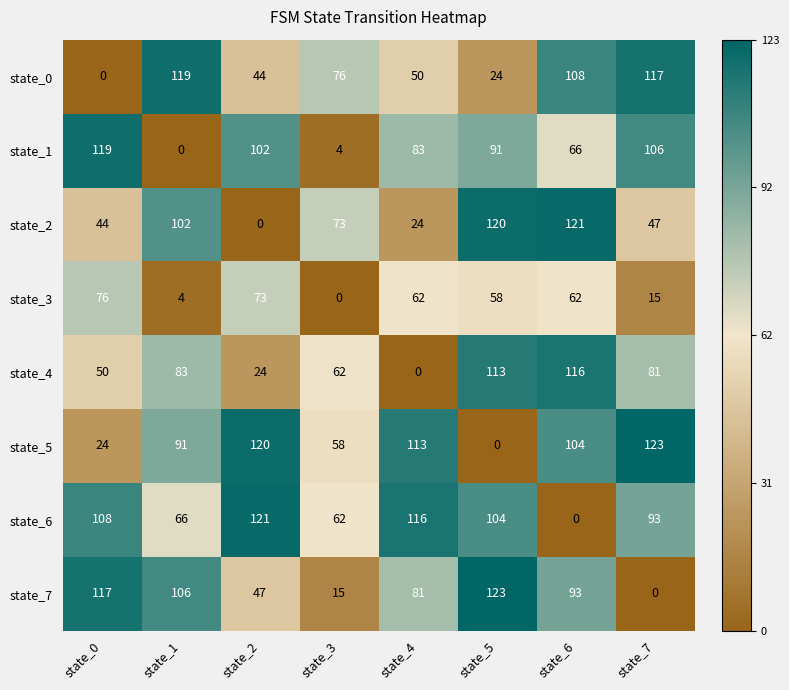

What is the total value across all series at state_3?

350